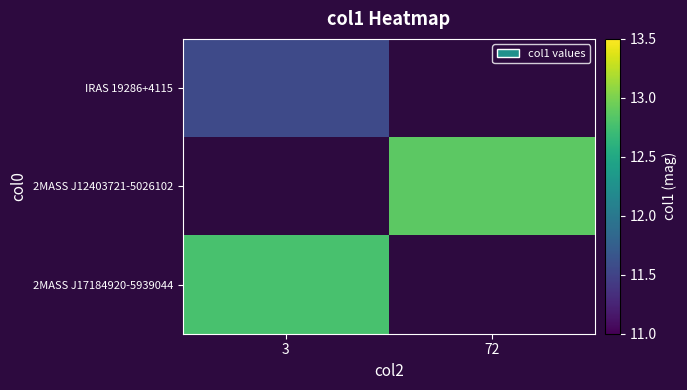

Rank the categories by IRAS 19286+4115 value from lowest to highest.

72, 3